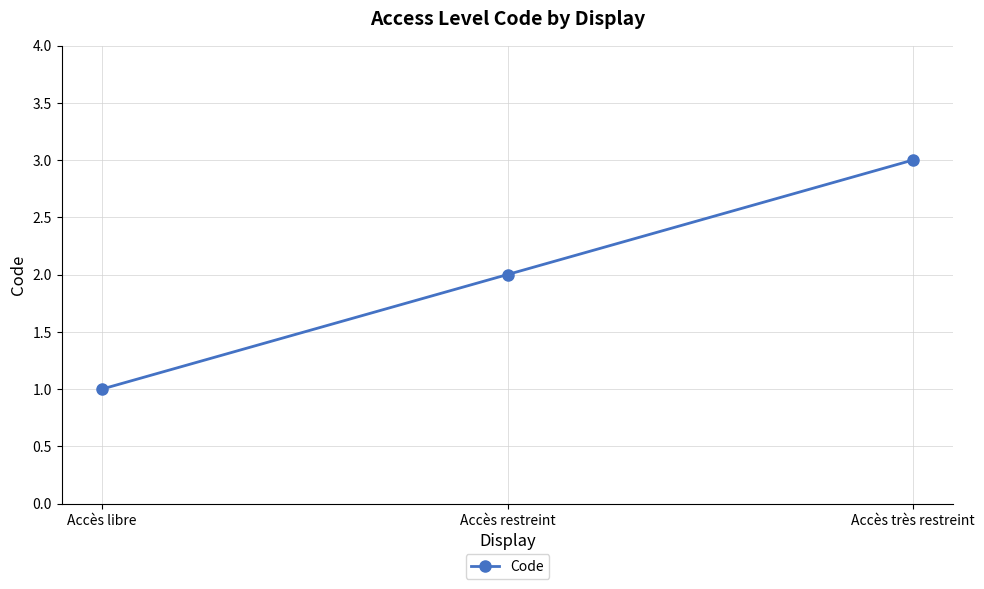

What is the difference between the maximum and minimum values?

2